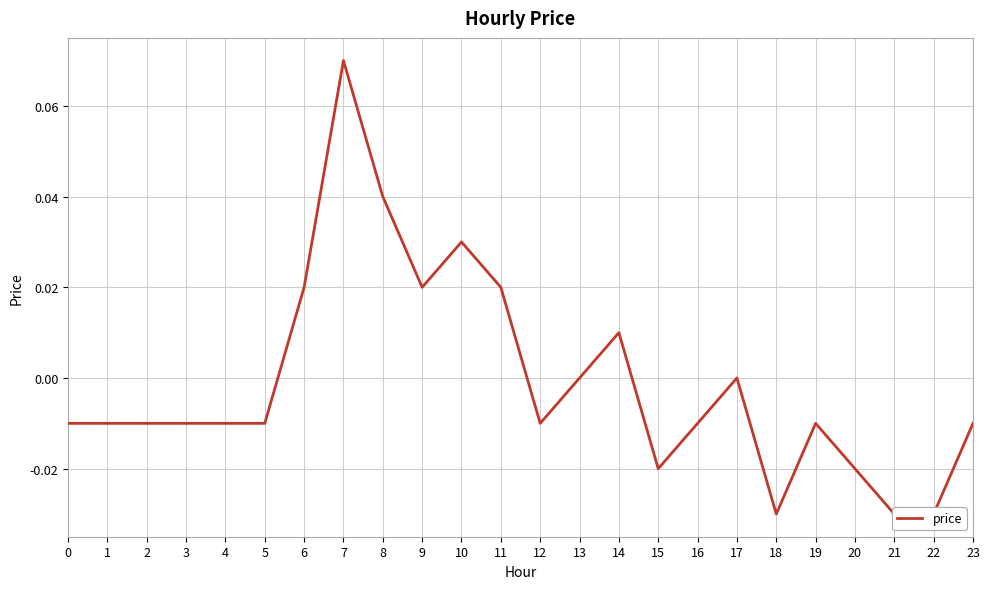

Reading left to right, list all the values displayed in this chart.

-0.0	-0.0	-0.0	-0.0	-0.0	-0.0	0.0	0.1	0.0	0.0	0.0	0.0	-0.0	0.0	0.0	-0.0	-0.0	0.0	-0.0	-0.0	-0.0	-0.0	-0.0	-0.0